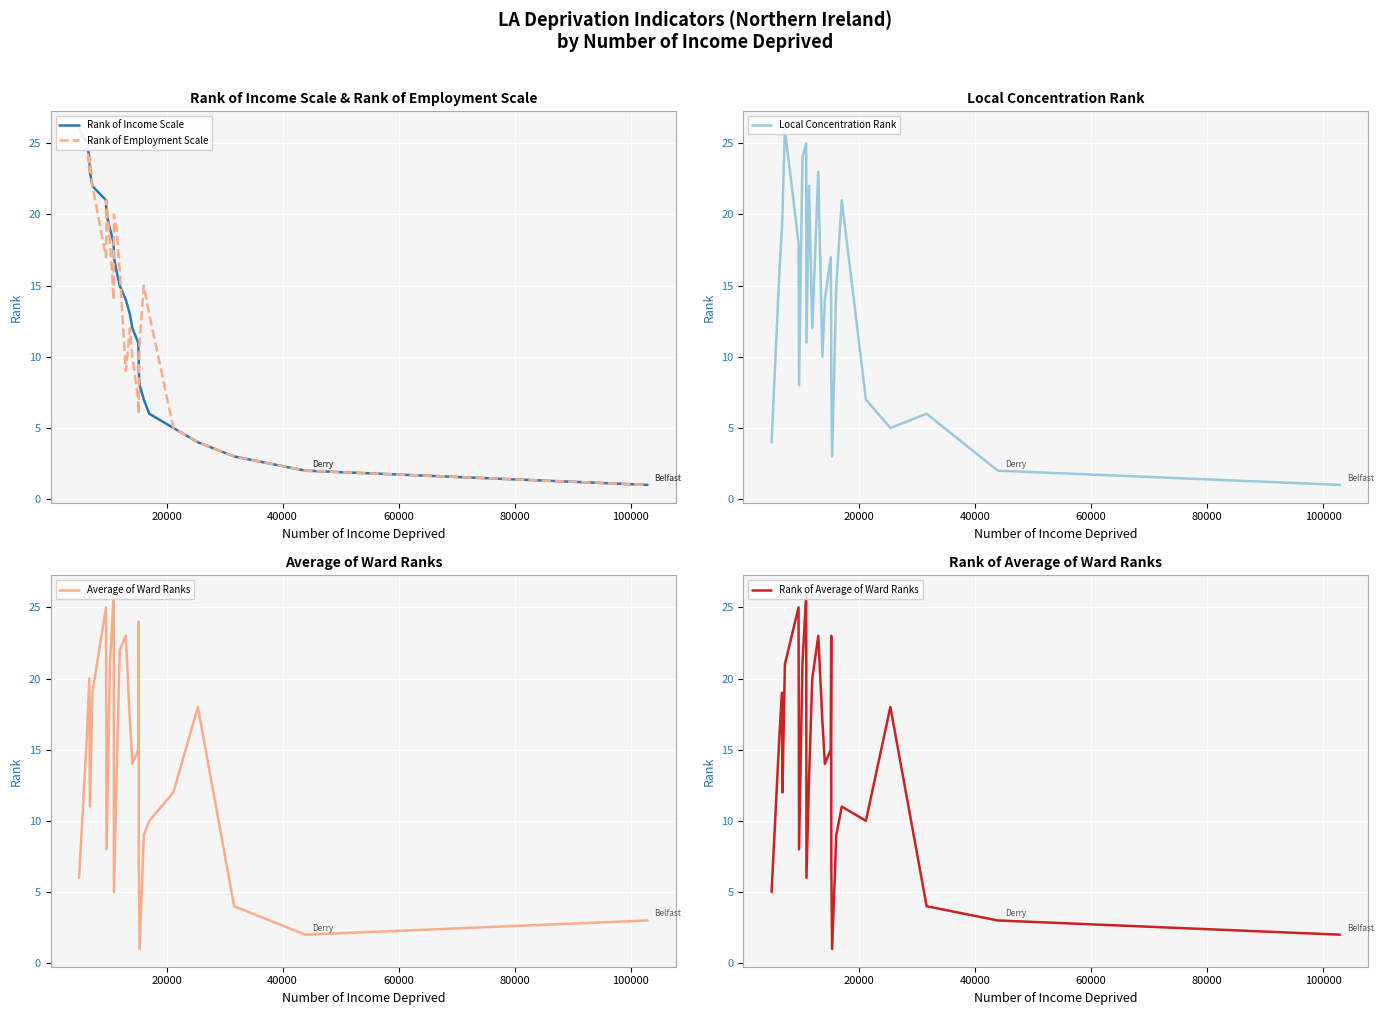

What are all the series names shown in the legend?

Rank of Income Scale, Rank of Employment Scale, Local Concentration Rank, Average of Ward Ranks, Rank of Average of Ward Ranks